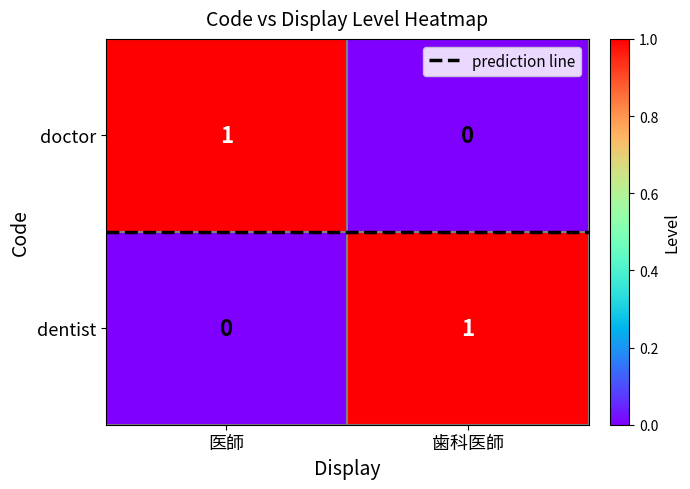

Is it true that doctor equals 0 at 歯科医師?

True